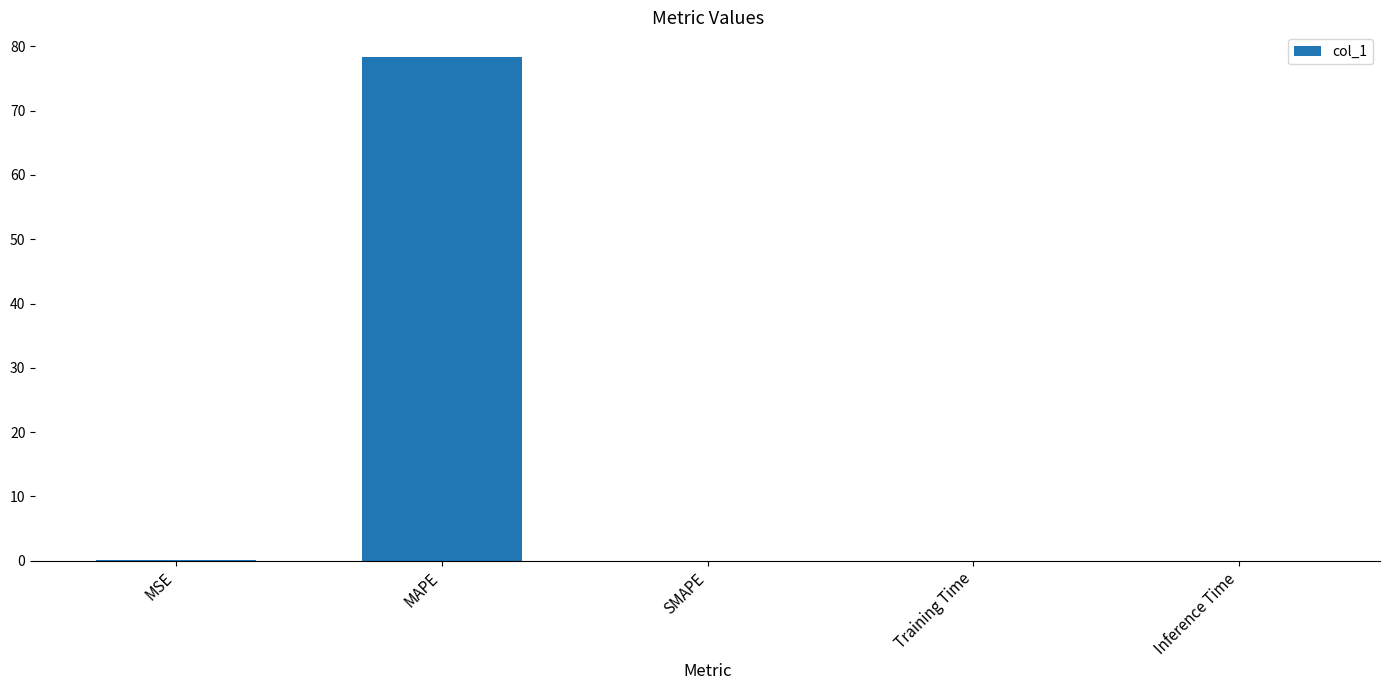

Which has a higher value, Inference Time or MAPE?

MAPE